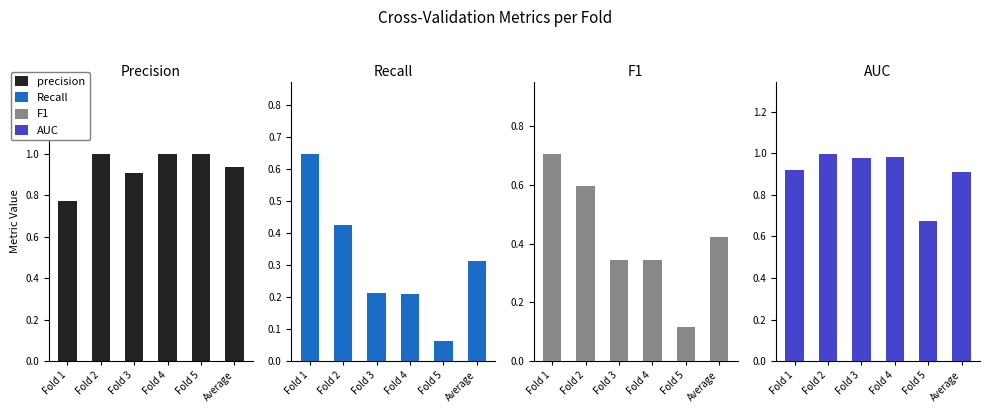

Count the number of categories in the chart.

6